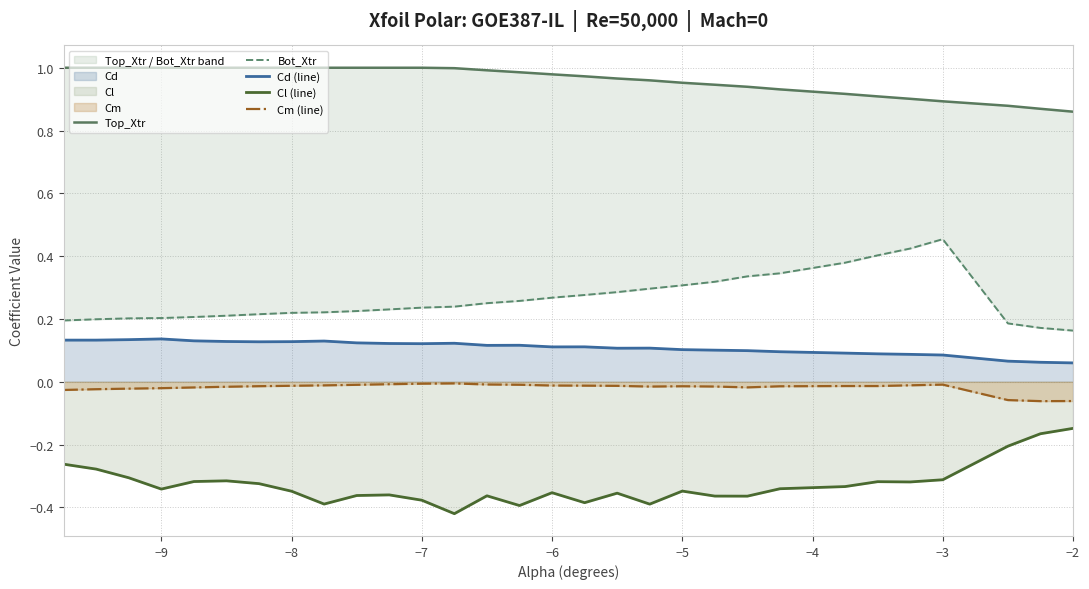

Which series has the largest range (max minus min)?

Bot_Xtr